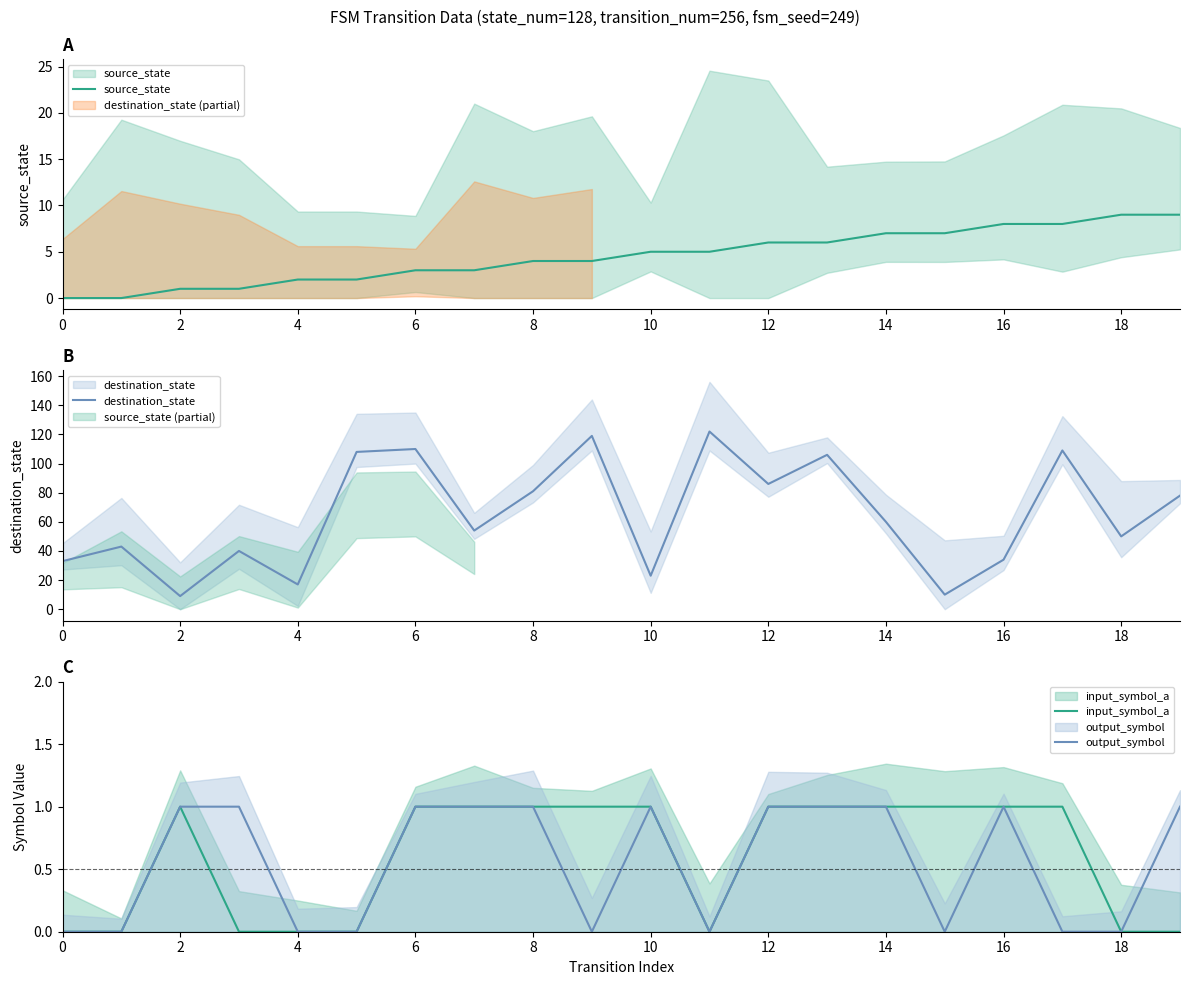

True or false: input_symbol_a has a value of 1 at 14.

True